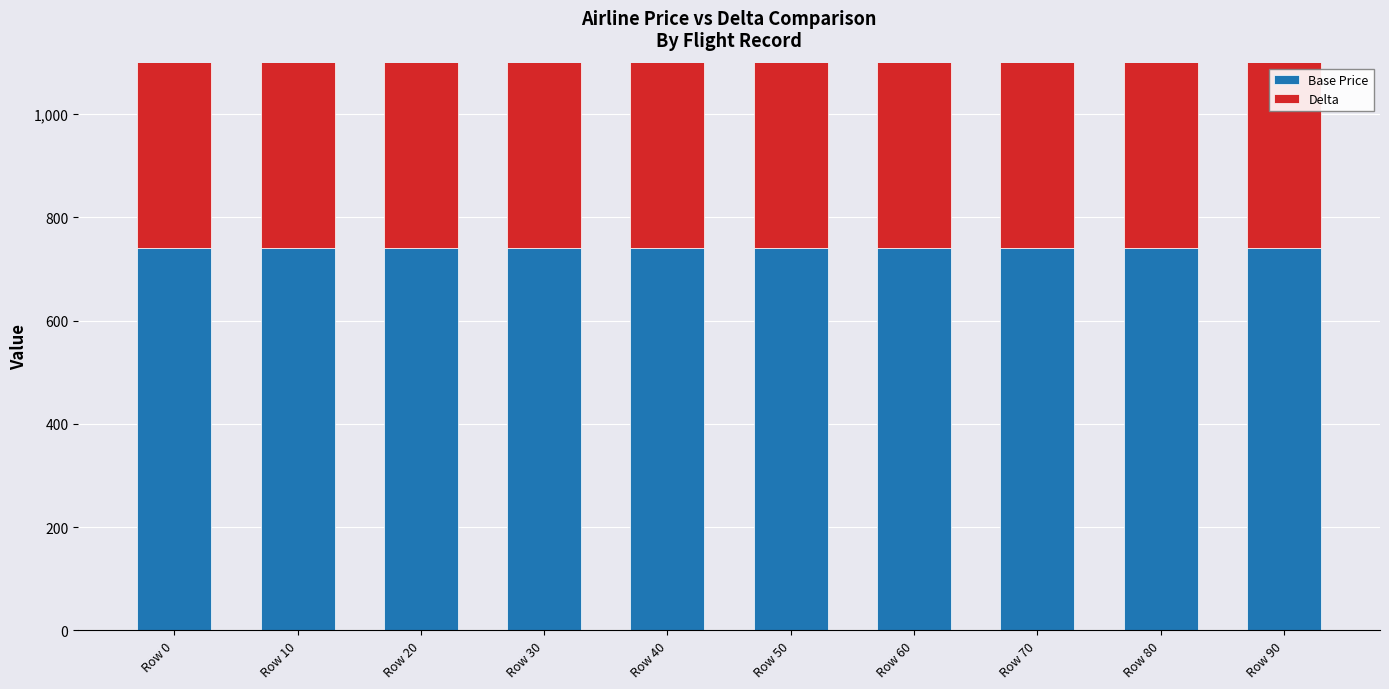

How many Delta values are between 942 and 957?

6